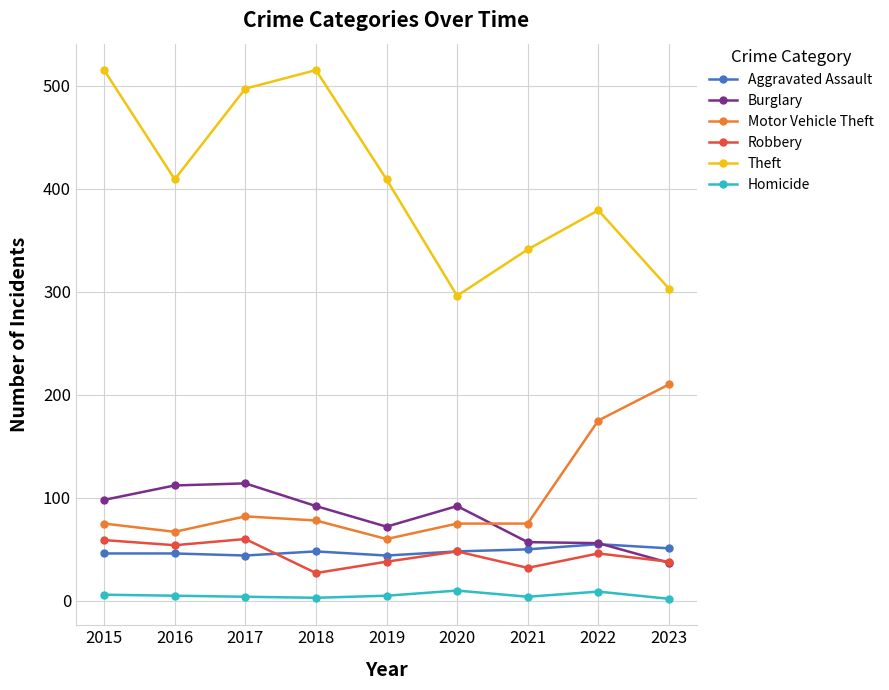

At which category does Theft reach its first local peak?

2018